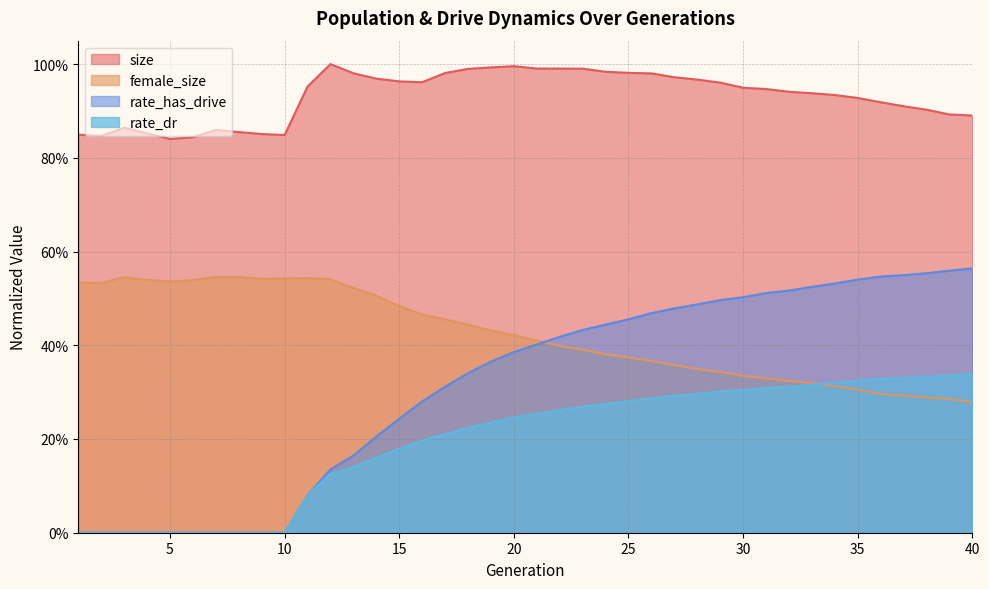

Between 27 and 25, which is larger?

25